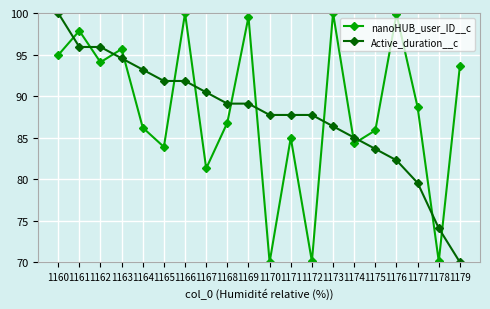

What is the approximate value of Active_duration__c at 1161?

95.9